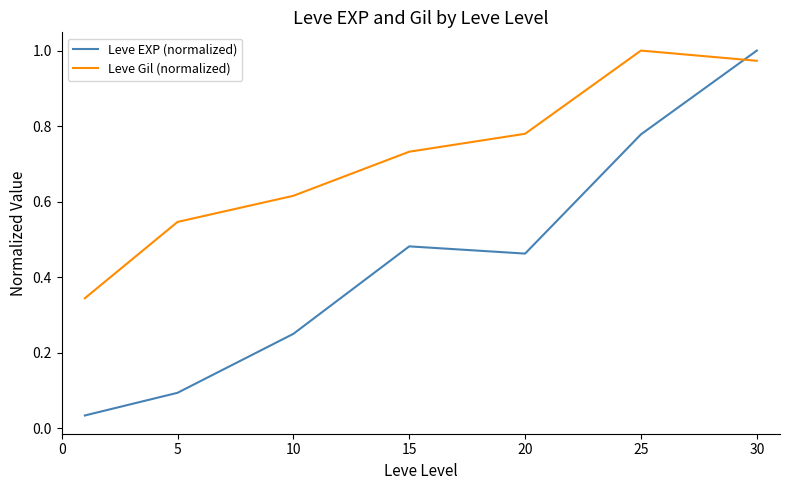

Which series has the largest range (max minus min)?

Leve EXP (normalized)